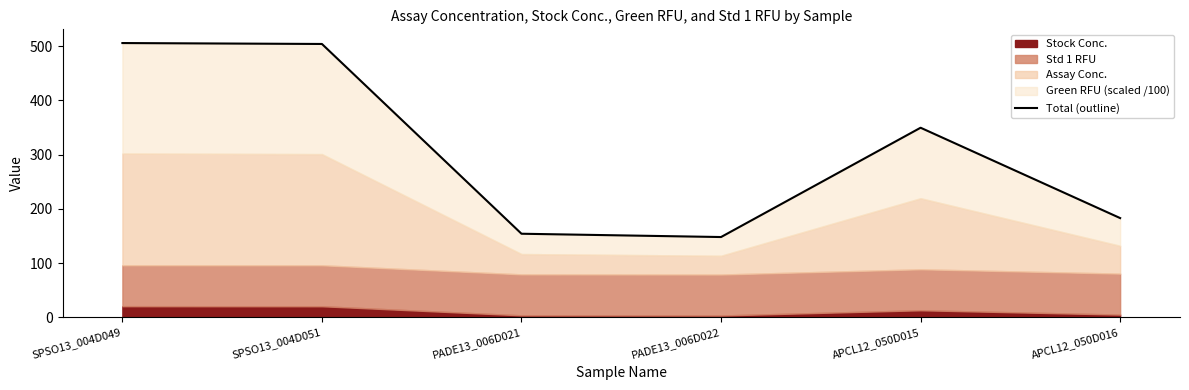

How many lines are shown in the chart?

1